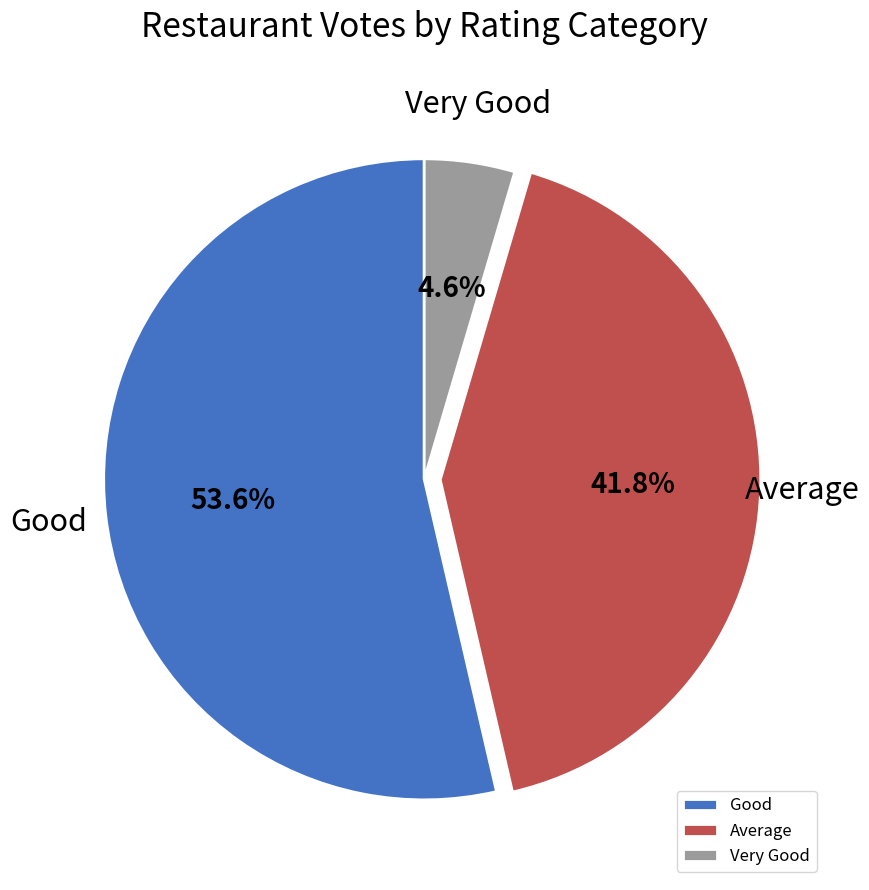

Approximately how many times larger is the value at Good compared to Average?

1.3